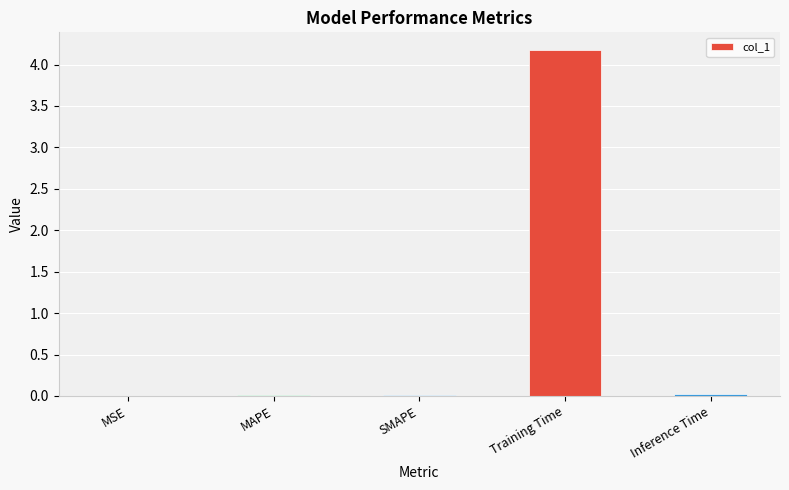

What is the maximum value shown in the chart?

4.2